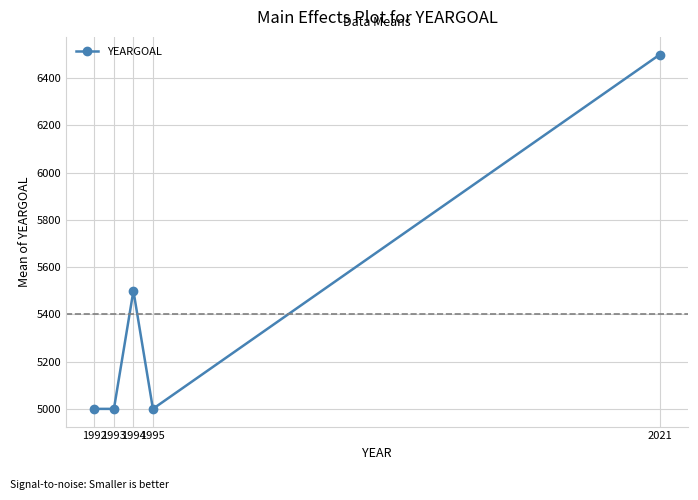

Which category has the highest value across all series?

2021